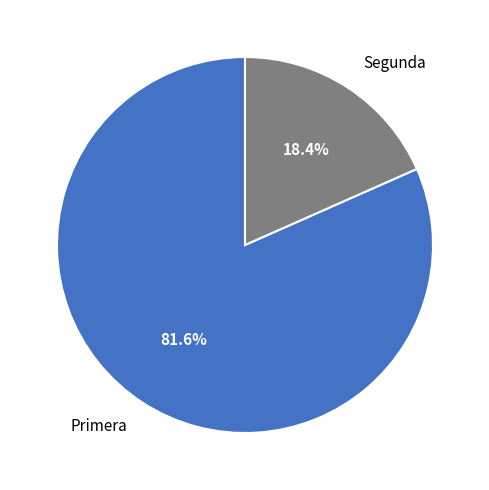

To the nearest percent, what is the difference between the largest and smallest slice percentages?

63%